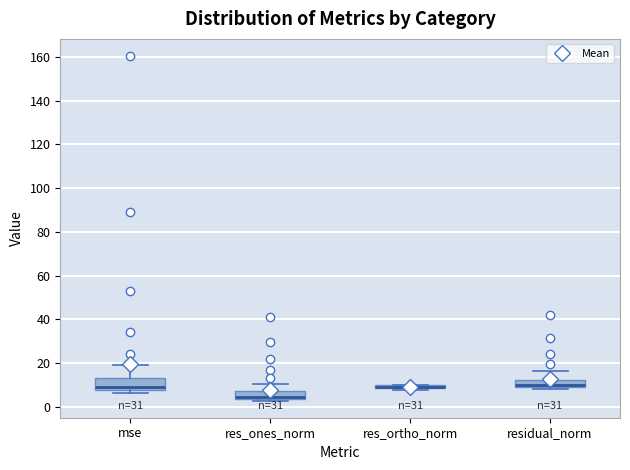

Comparing the boxes themselves (not the whiskers), which one is the tallest?

mse